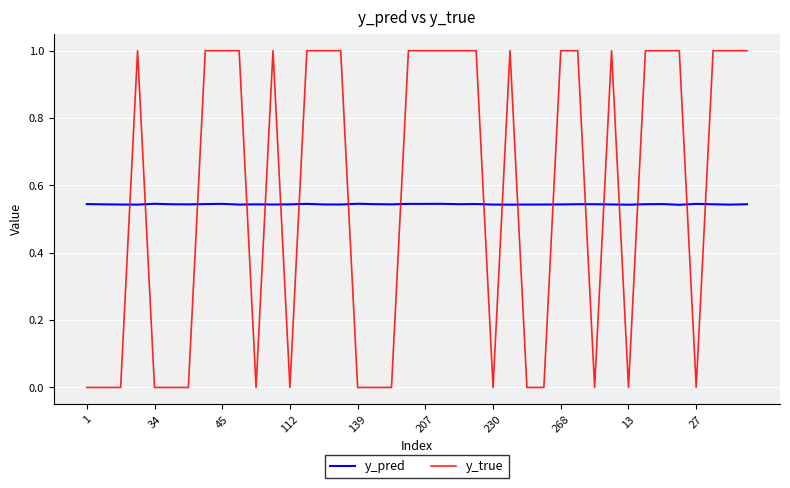

How many y_pred values are between 0 and 1?

40